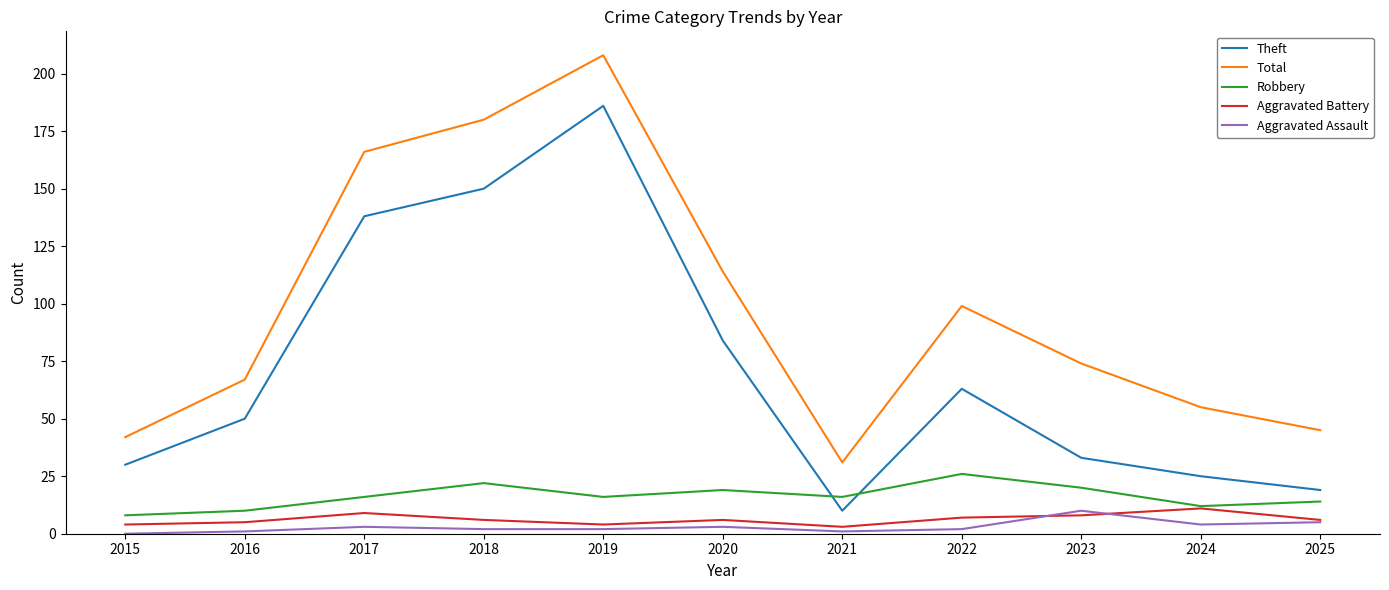

True or false: Aggravated Battery and Total cross at least once.

False